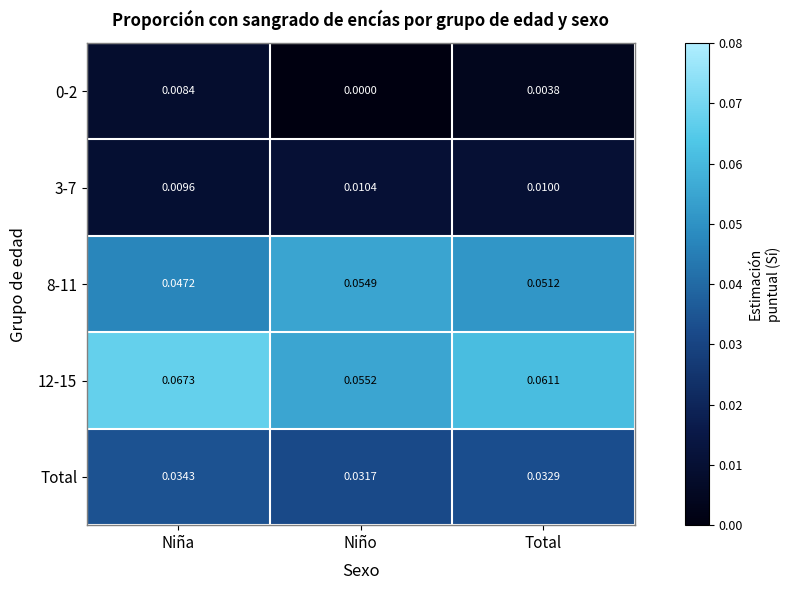

Which category has the highest value across all series?

Niña